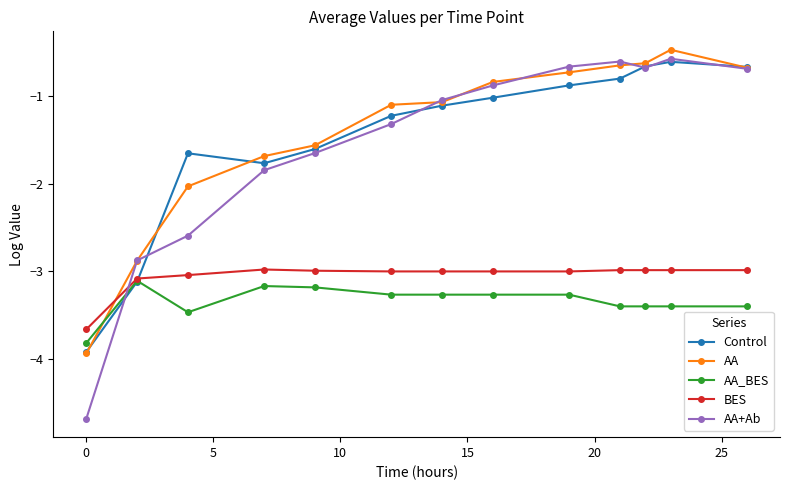

What is the difference between the second highest and minimum values in the BES series?

0.7